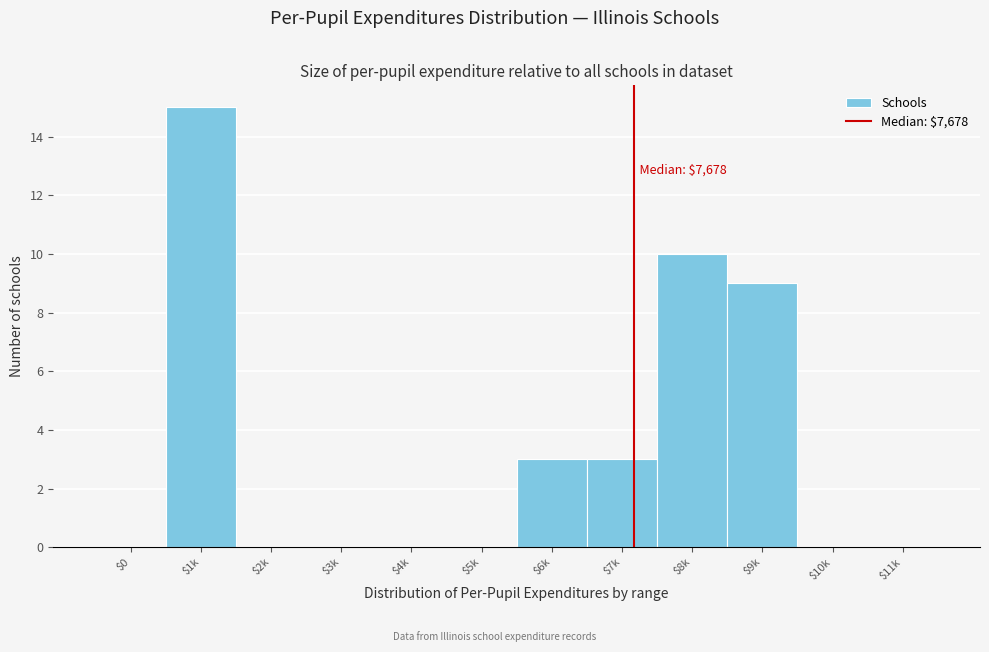

The chart shows a value of -9 at $3k. True or false?

False